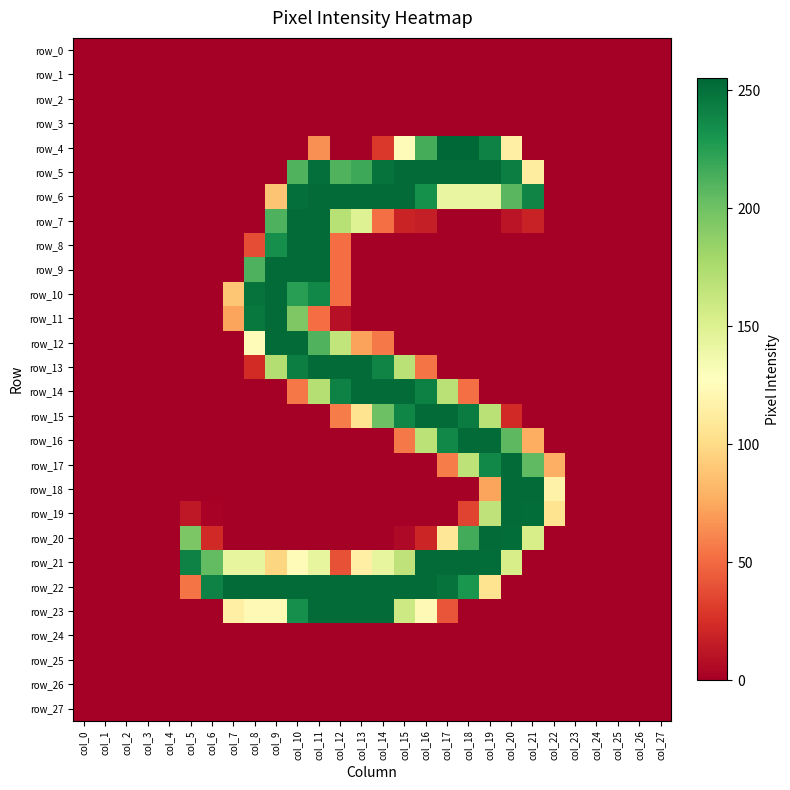

The row_20 series shows 0 at col_11. True or false?

True